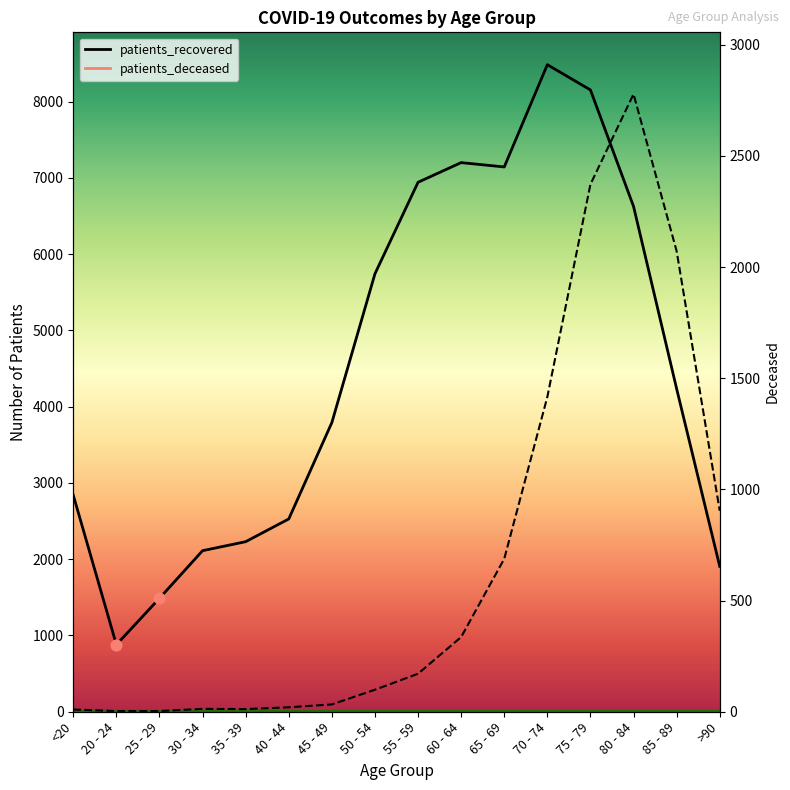

Is the value of patients_recovered at <20 greater than the value of patients_deceased at 60 - 64?

Yes